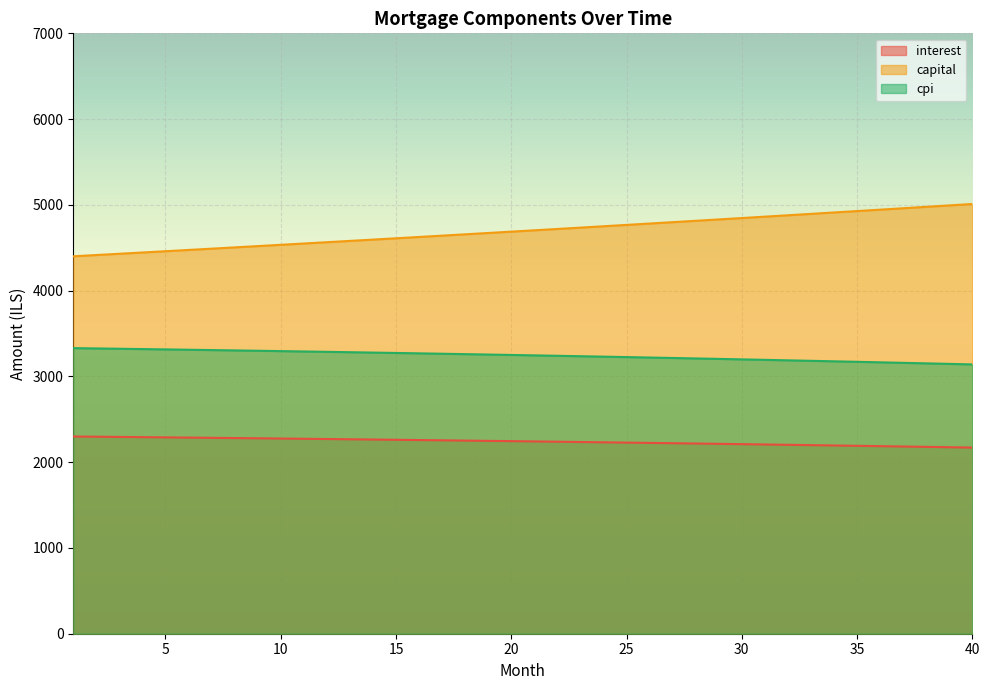

The interest series shows 2272.8 at 11. True or false?

True